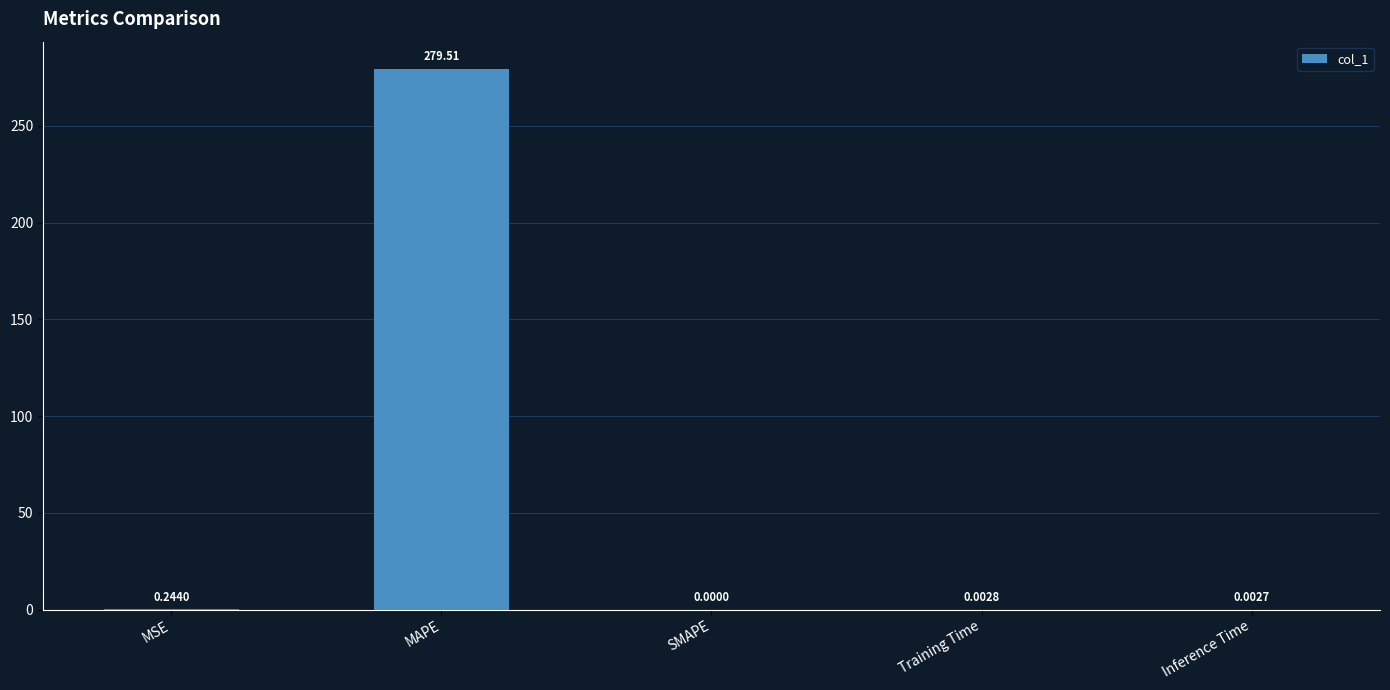

What is the sum of all values?

279.8